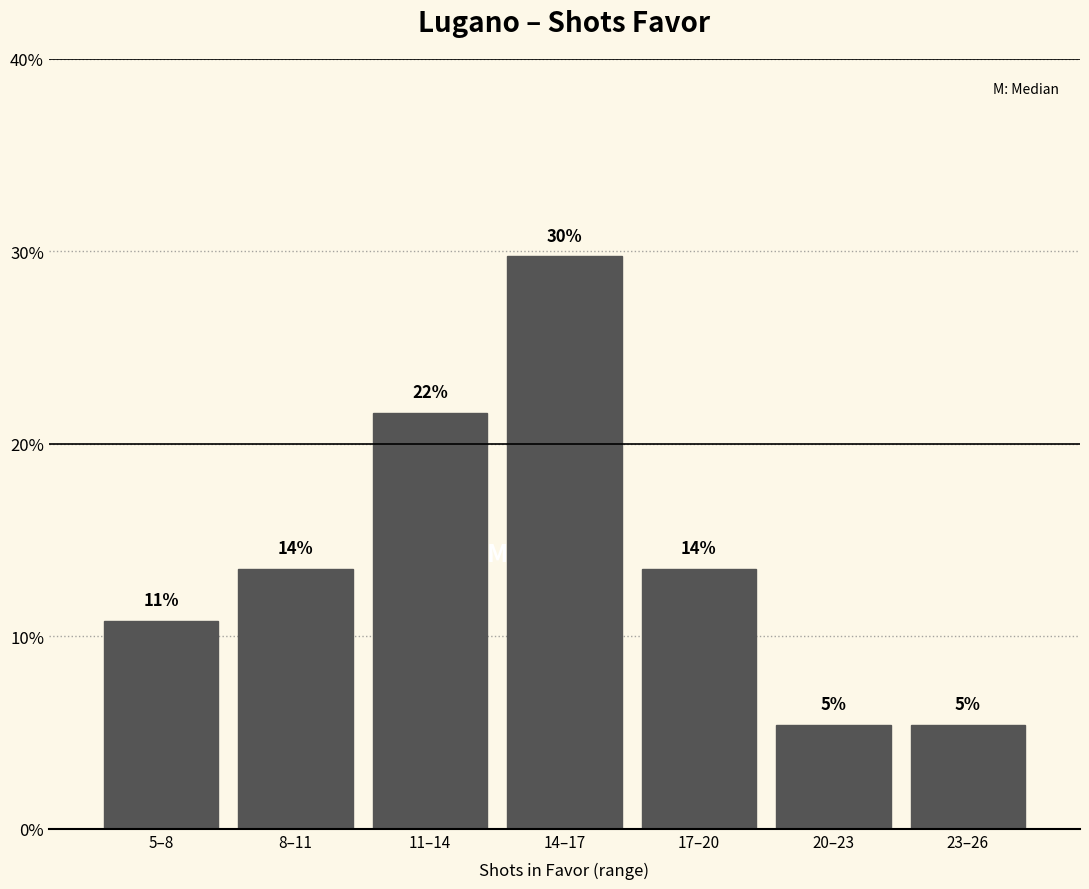

Does the chart contain any negative values?

No